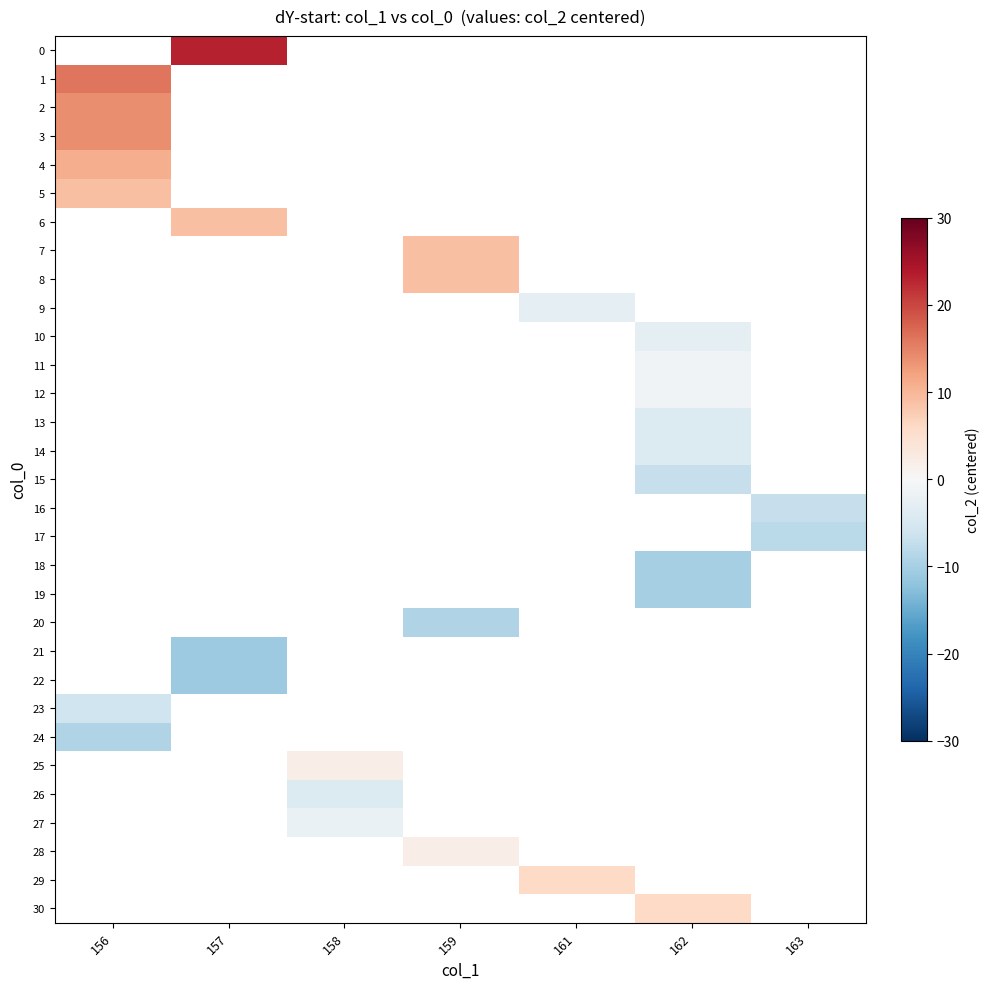

What is the minimum value shown in the chart?

-11.0